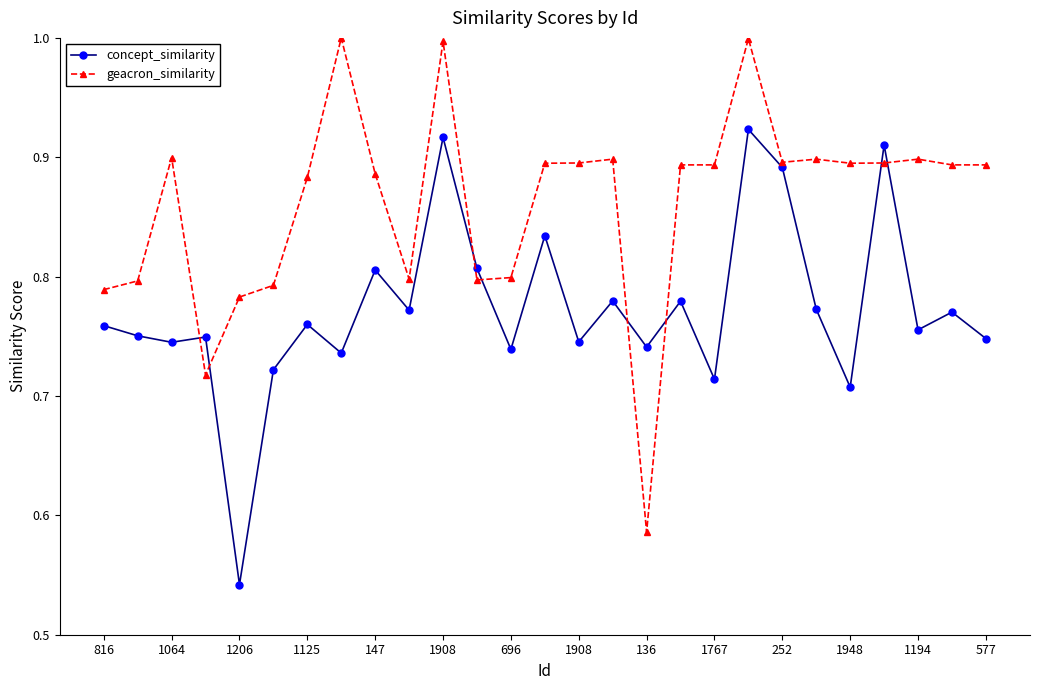

In concept_similarity, how many points are lower than both neighbors (excluding endpoints)?

10